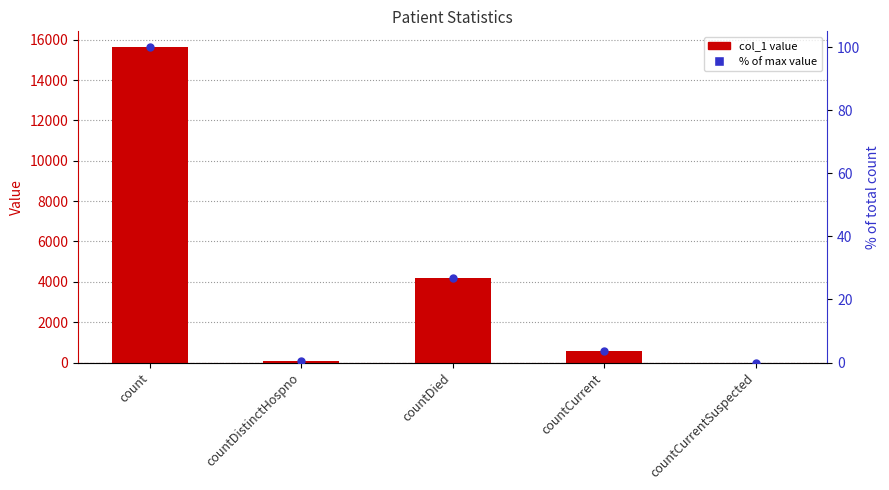

What is the total value across all series at countCurrent?

592.8